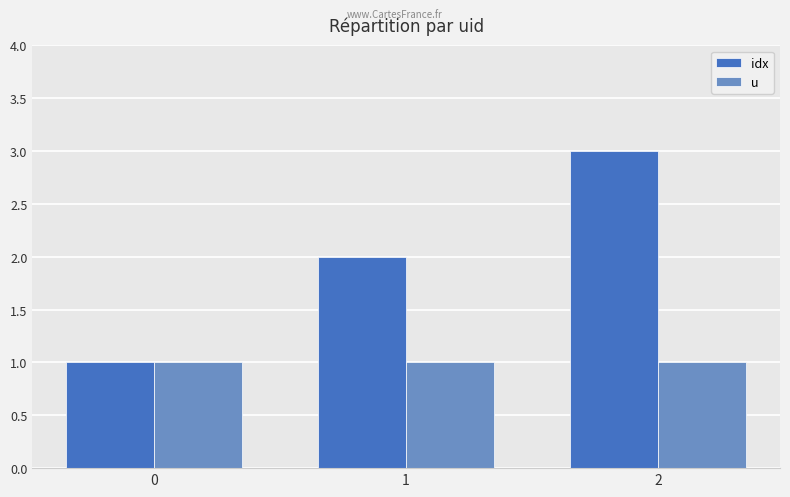

What is the sum of the idx values at 0 and 1?

3